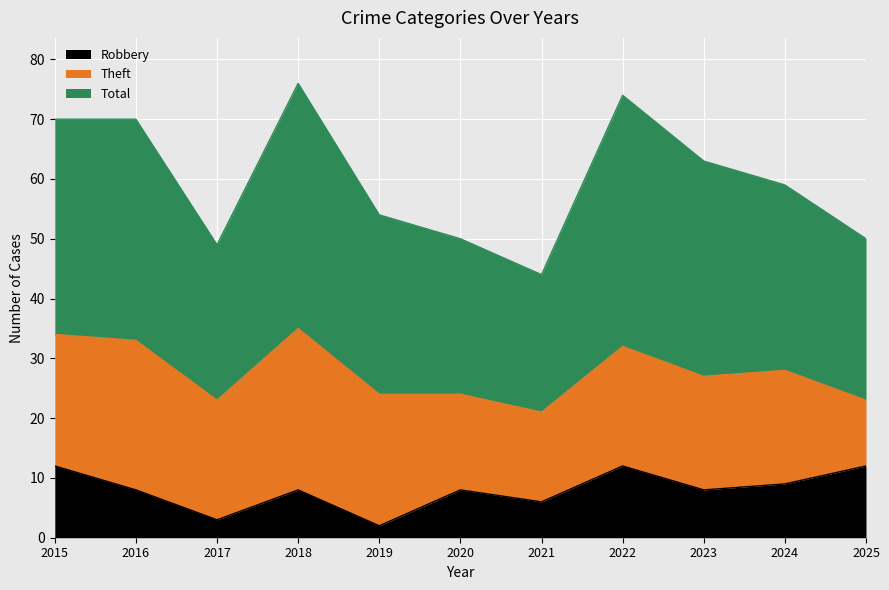

What are all the series names shown in the legend?

Robbery, Theft, Total